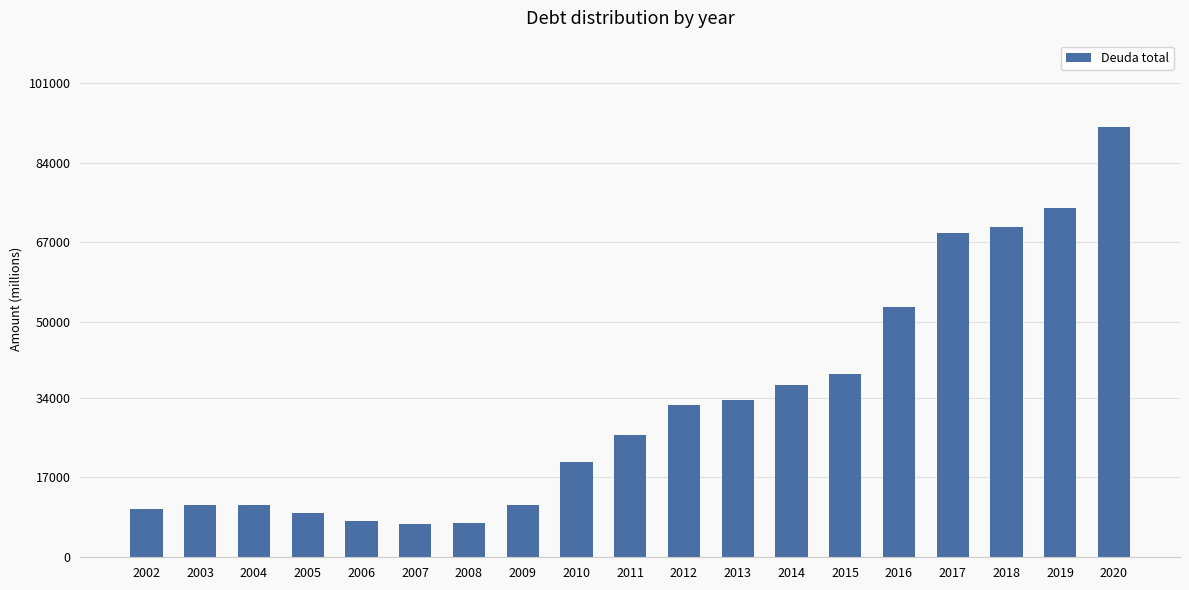

What is the change in value from 2010 to 2016?

+33007